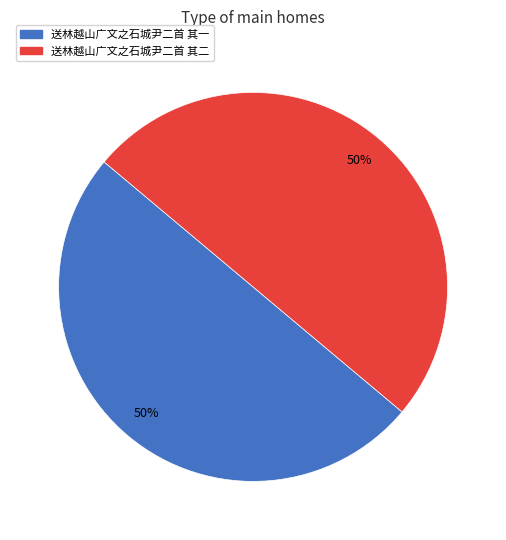

To the nearest percent, what is the average slice percentage?

50%